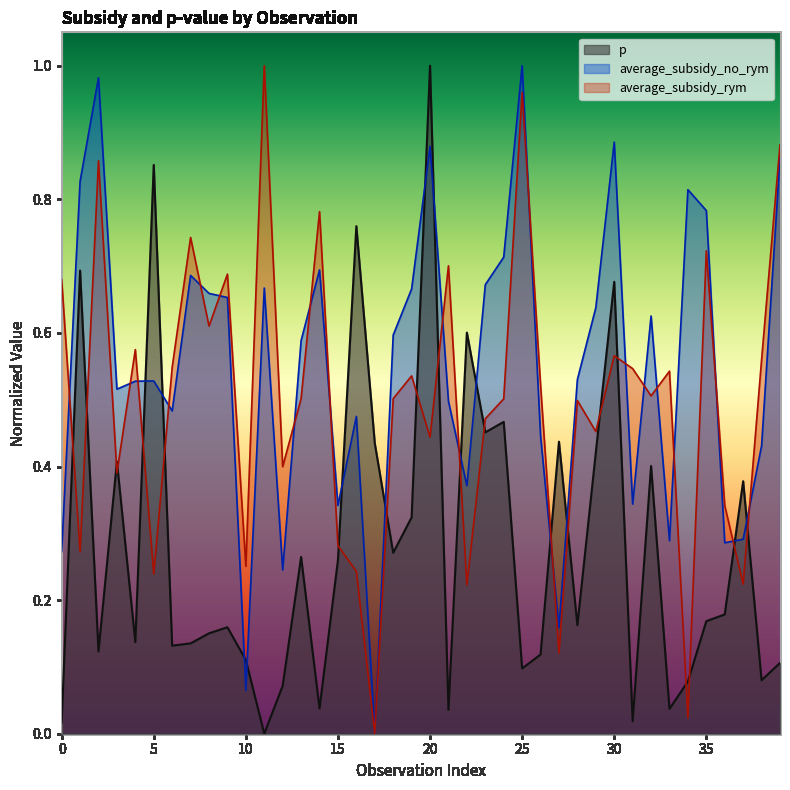

What is the difference between the highest and lowest values at 37?

0.2